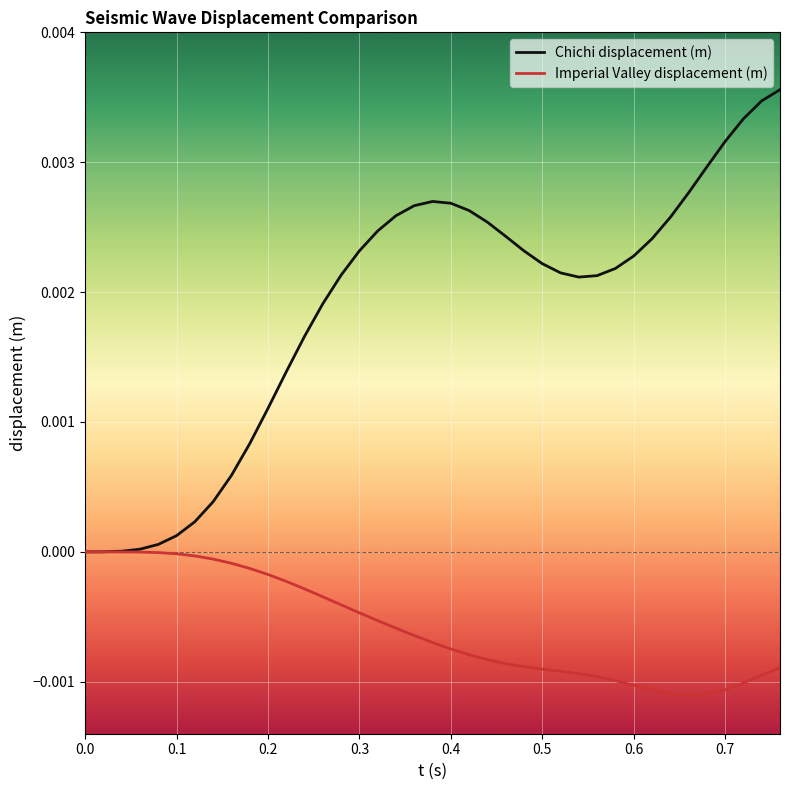

Which series has the largest range (max minus min)?

Chichi displacement (m)